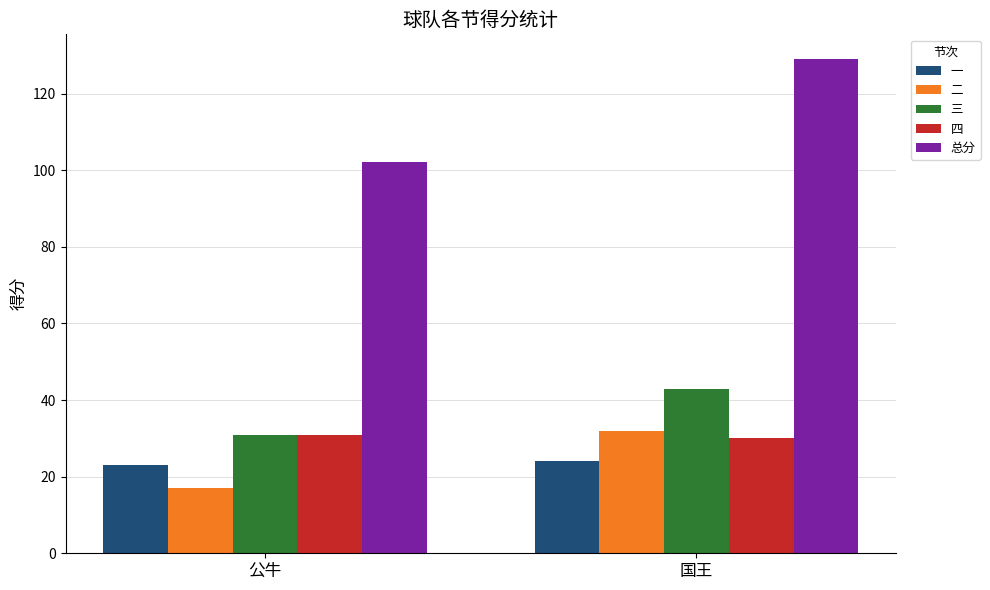

What position from the left is 国王?

2